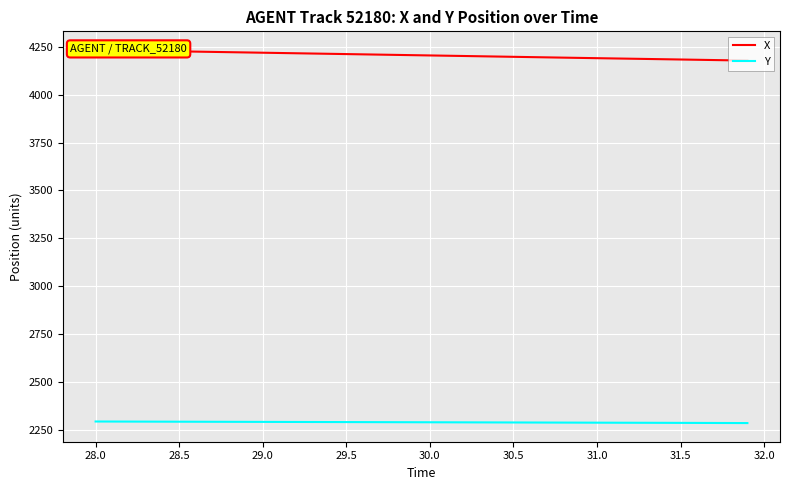

True or false: Y and X cross at least once.

False